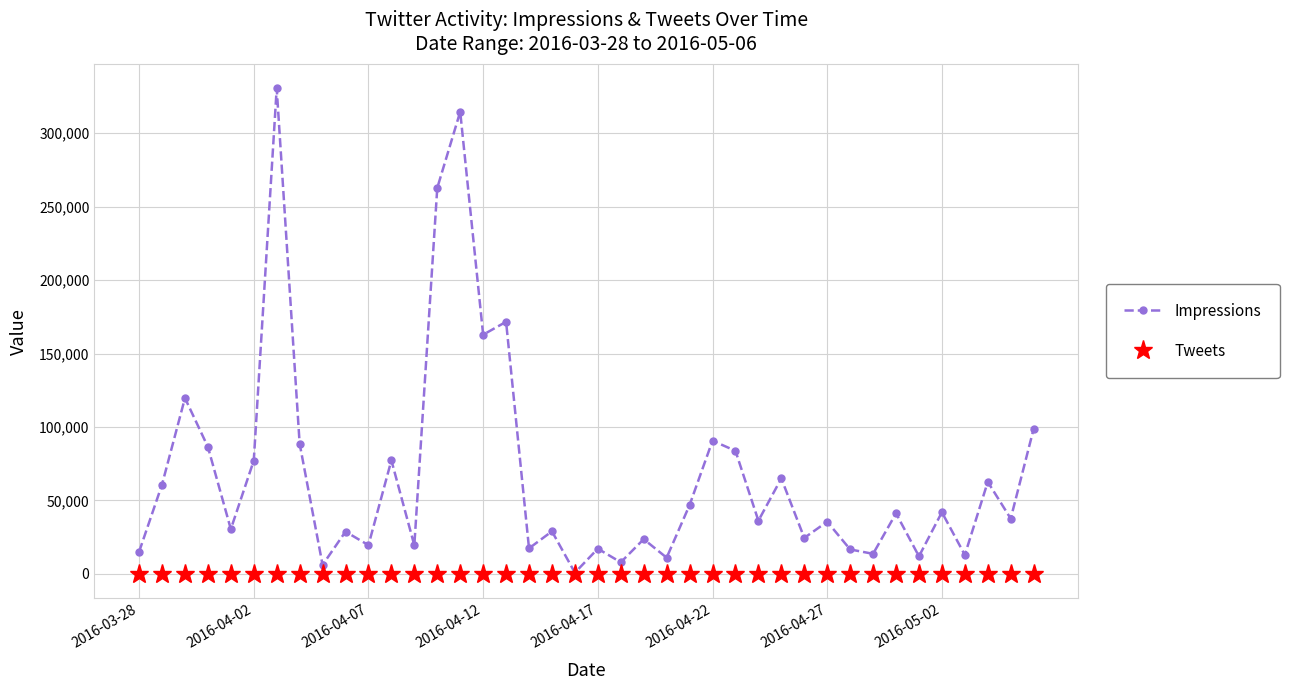

Which series has the largest total across all categories?

Impressions